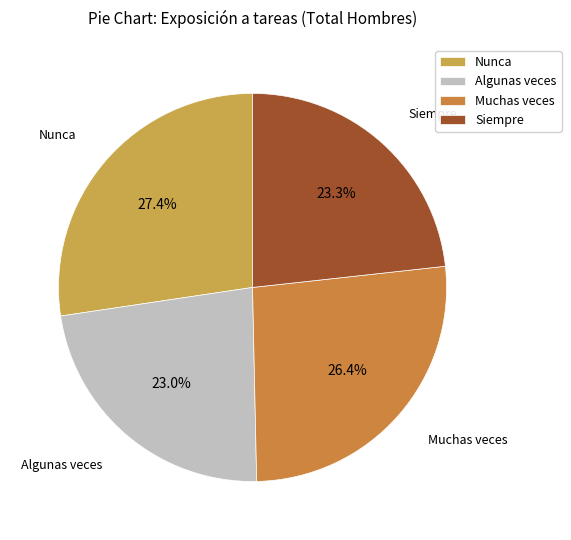

To the nearest percent, what is the combined percentage of Siempre and Muchas veces?

50%